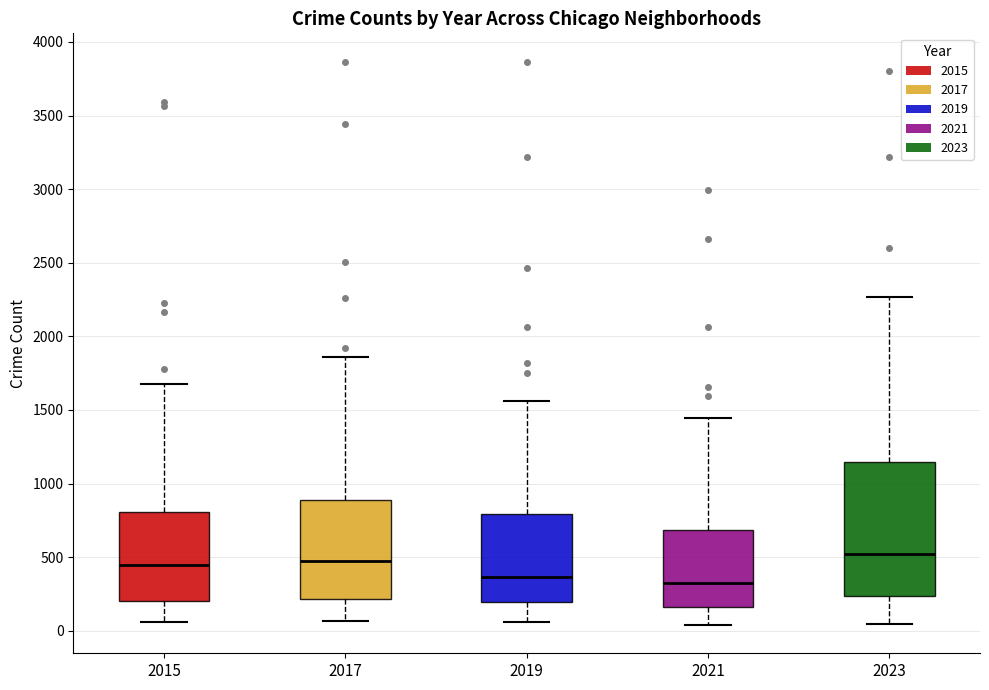

Where does the upper whisker of the box at x = 2019 end on the y-axis? The values are not printed on the chart, so give them approximately, as read against the axis.

1550